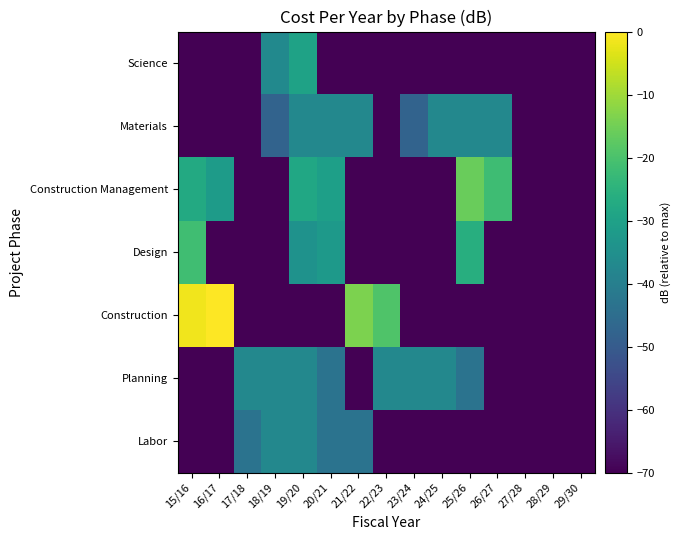

Which has a higher value, 27/28 or 25/26?

27/28